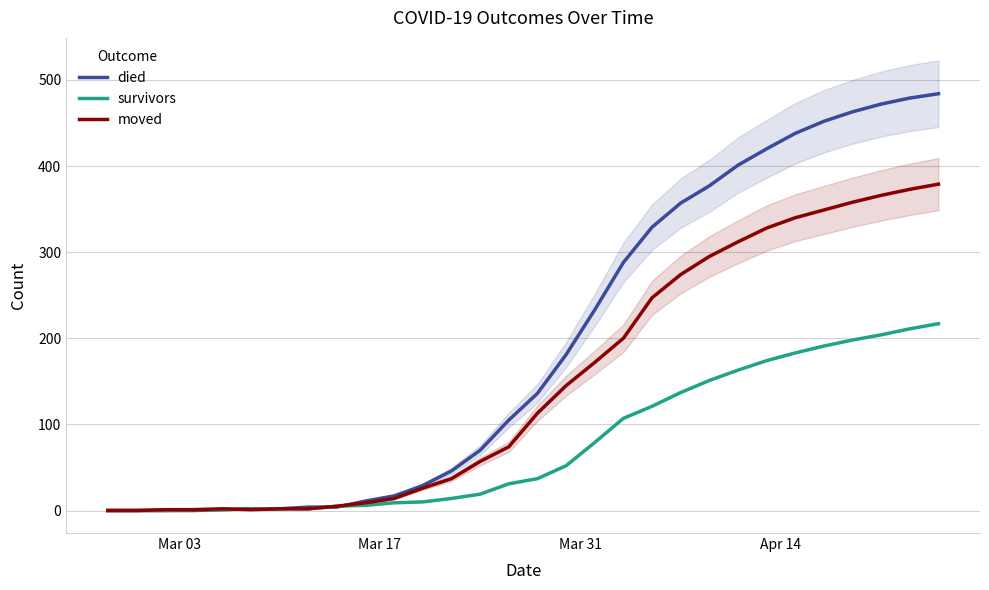

Reading right to left, what are all the values shown in this chart?

died: 484	479	472	463	452	438	420	401	377	357	329	288	233	181	136	105	70	46	29	17	11	4	4	2	2	1	0	0	0	0
survivors: 217	211	204	198	191	183	174	163	151	137	121	107	79	52	37	31	19	14	10	9	6	5	2	2	2	1	1	0	0	0
moved: 379	373	366	358	349	340	328	312	295	274	247	200	172	145	113	74	57	37	26	14	9	5	2	2	1	2	1	1	0	0